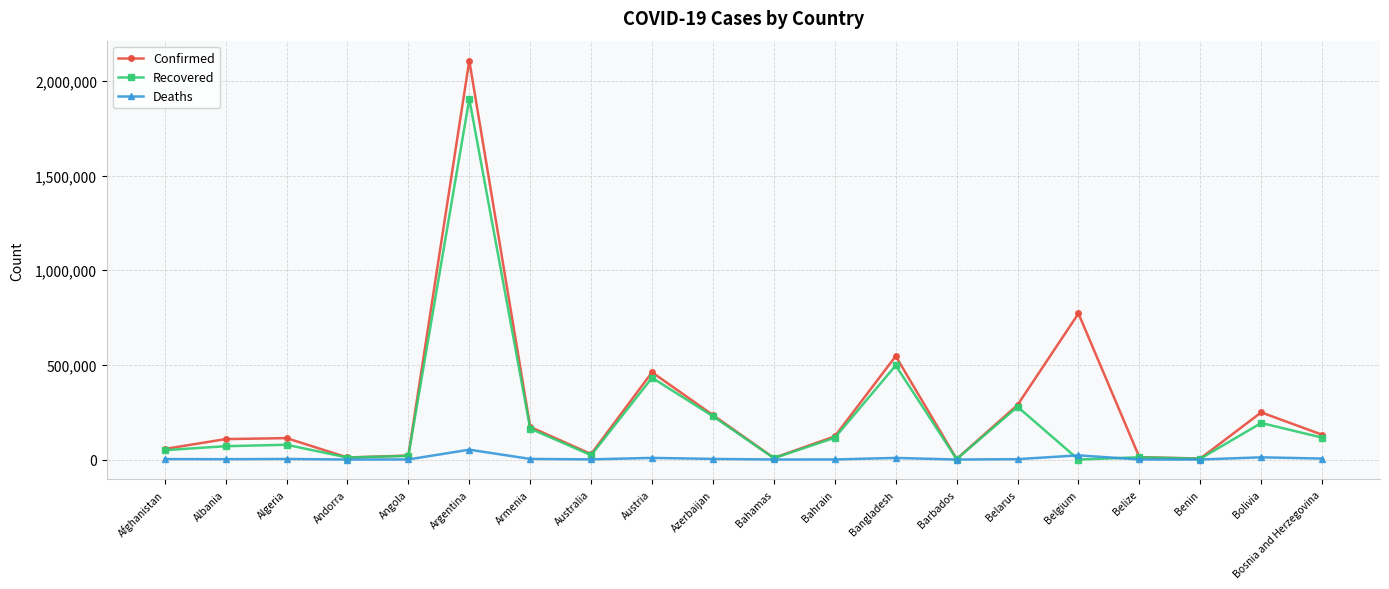

How many lines are shown in the chart?

3